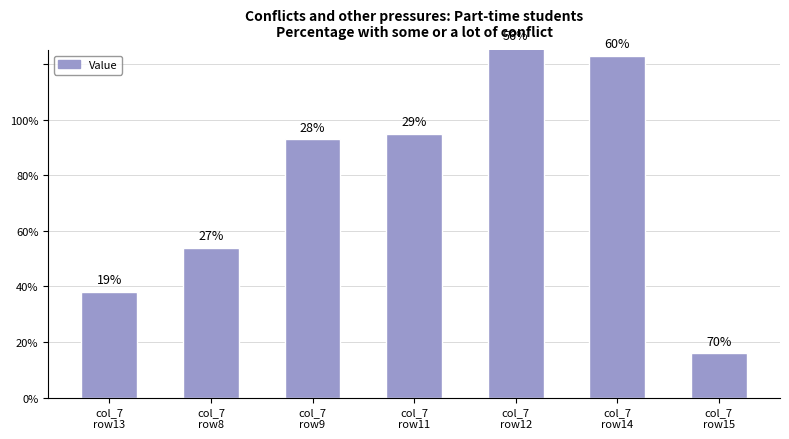

What is the difference between the second highest and second lowest values?

85